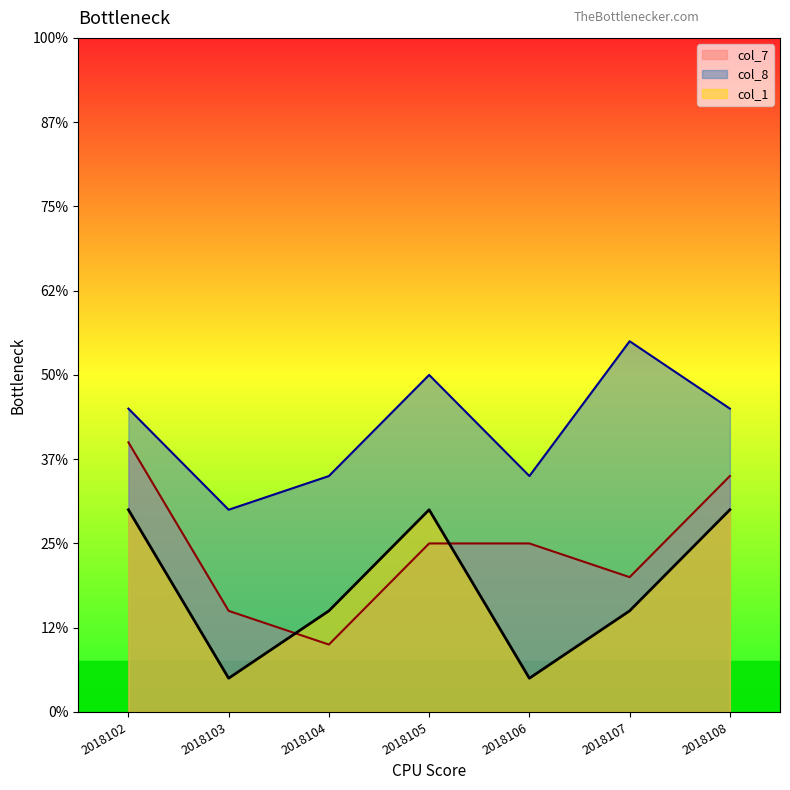

At which label is col_1 closest to 3?

2018104